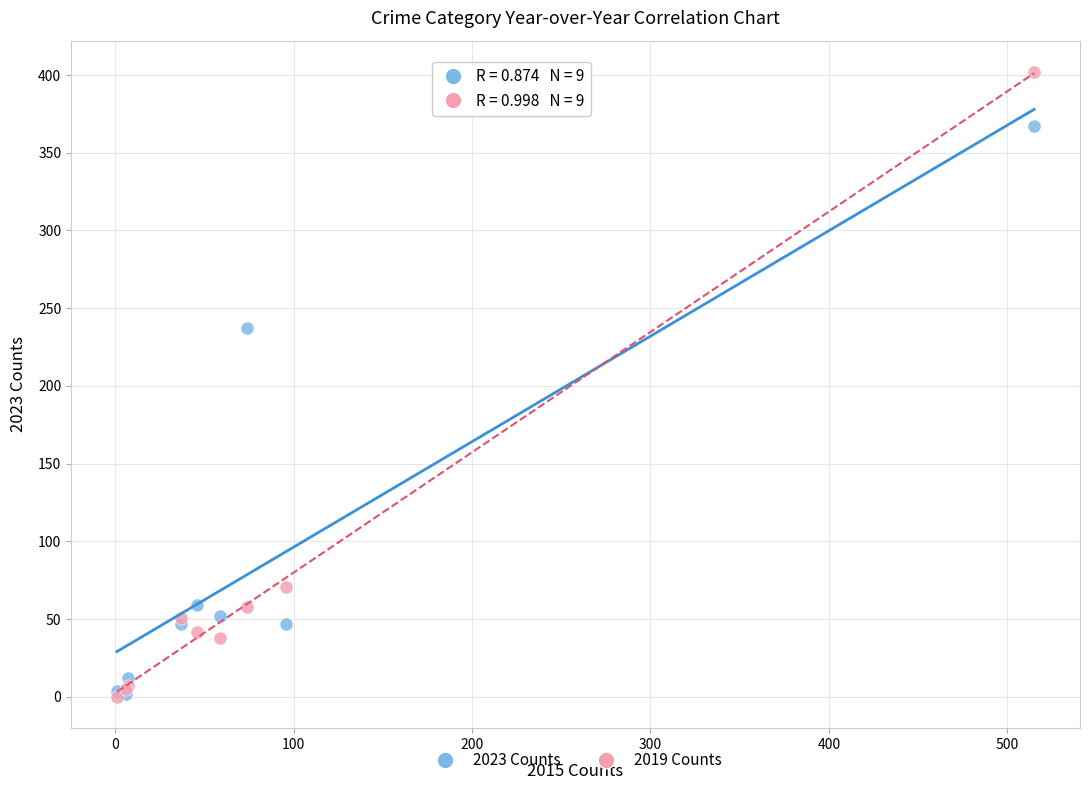

In the 2019 Counts series, what Y value is closest to 201?

71